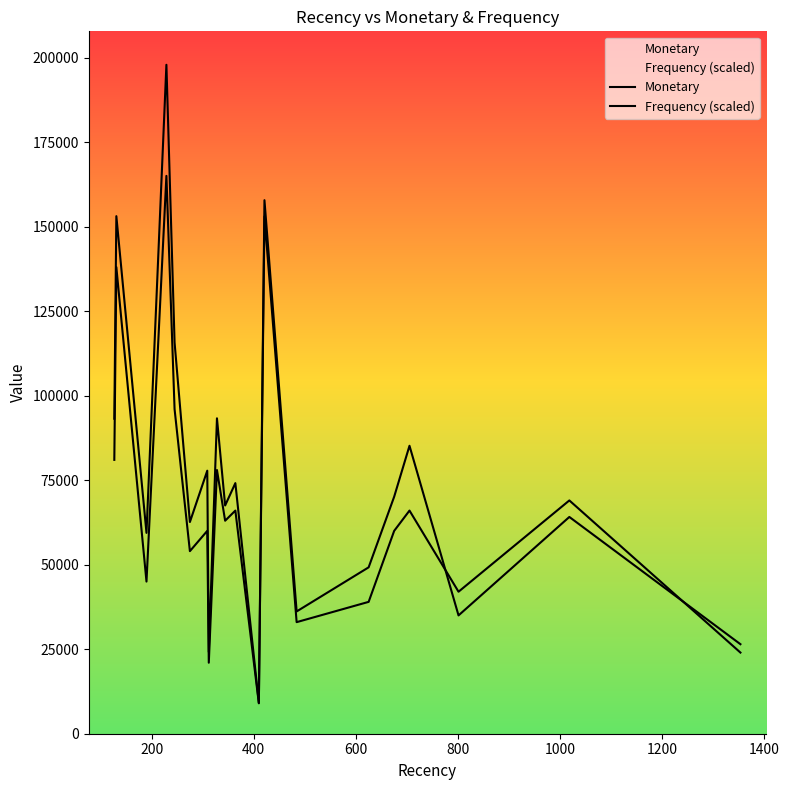

The Frequency (scaled) series shows 45000.0 at 400. True or false?

True